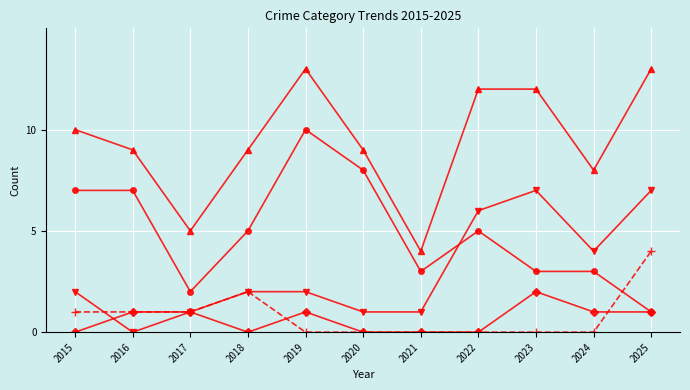

What is the total value across all series at 2023?

24